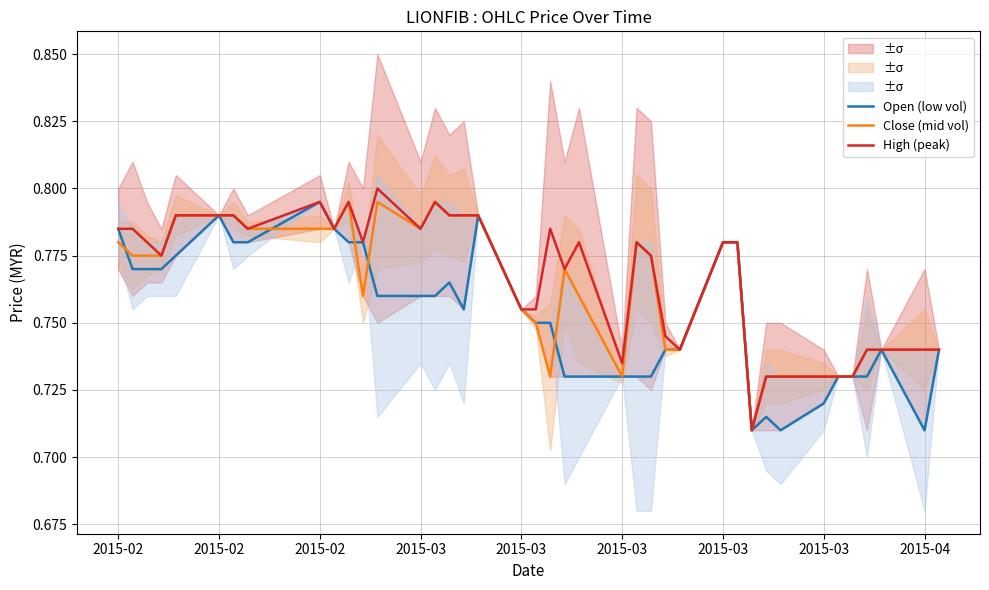

Which series has the largest range (max minus min)?

High (peak)